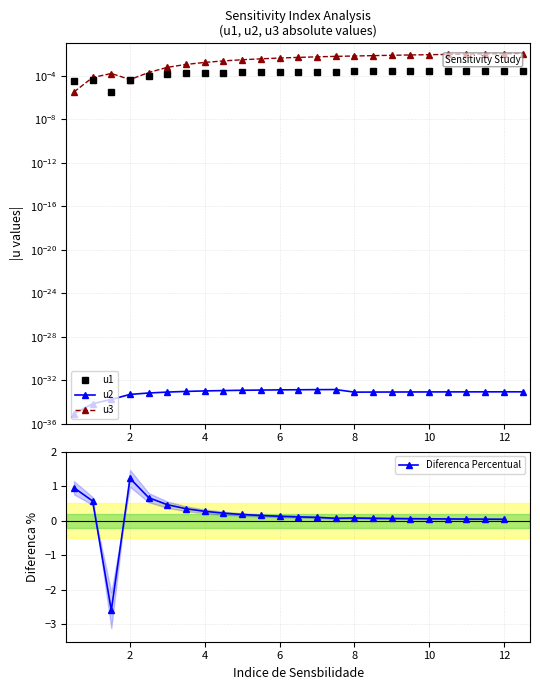

What is the maximum value for Diferenca Percentual?

1.2